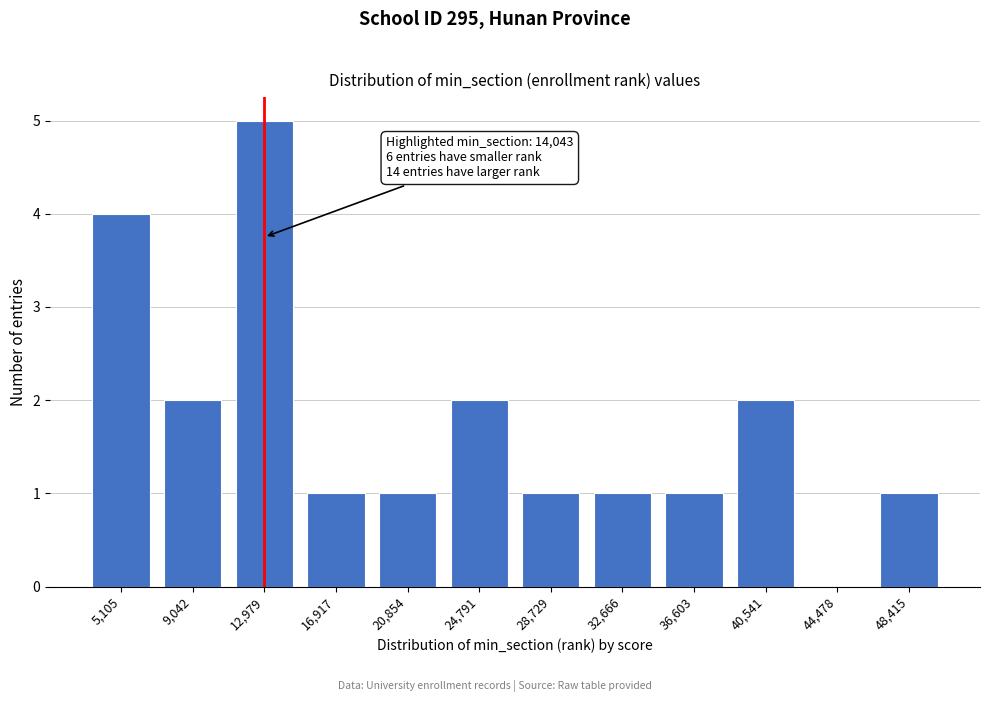

Reading left to right, list all the values displayed in this chart.

5,105=4	9,042=2	12,979=5	16,917=1	20,854=1	24,791=2	28,729=1	32,666=1	36,603=1	40,541=2	44,478=0	48,415=1